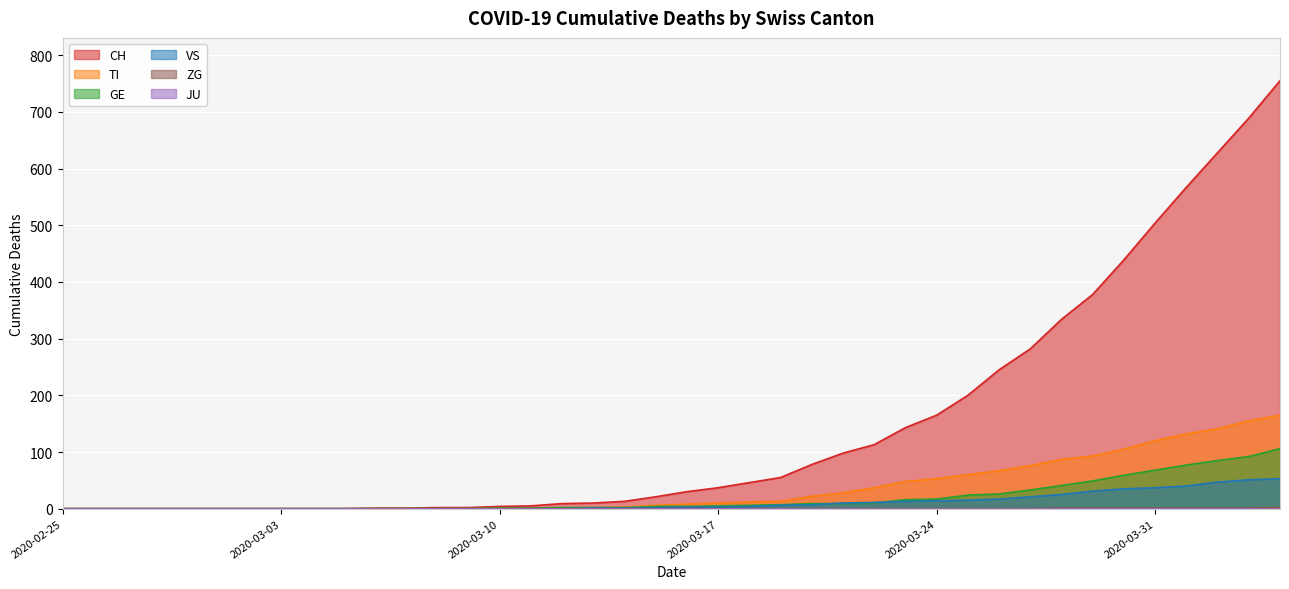

Which series has the largest total across all categories?

CH